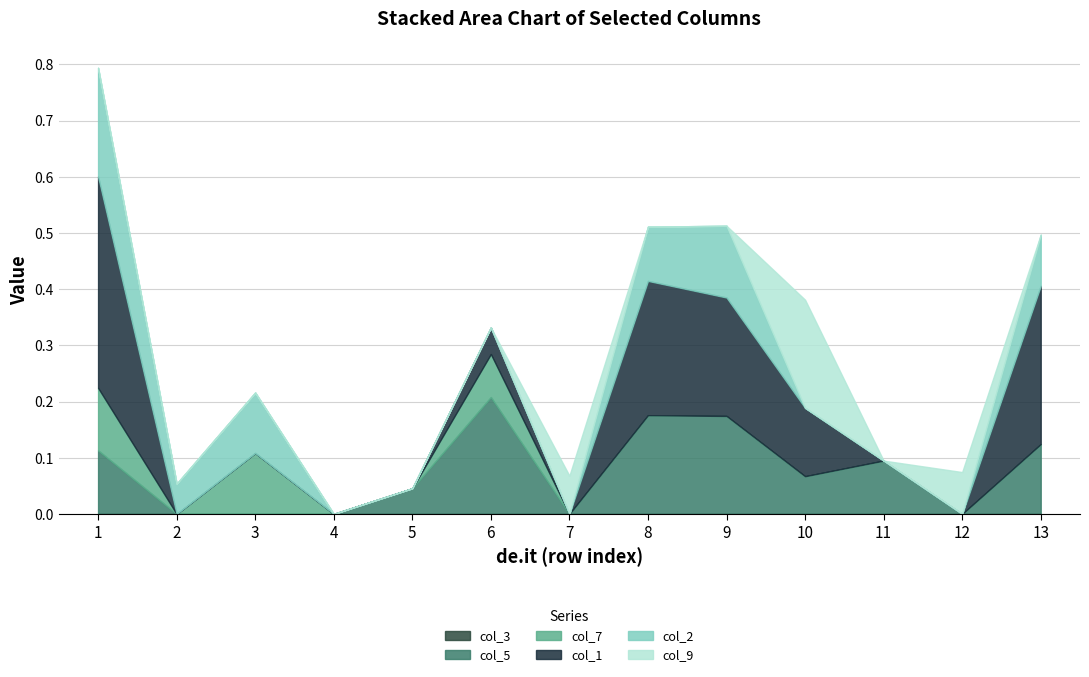

Does the chart have visible grid lines?

Yes